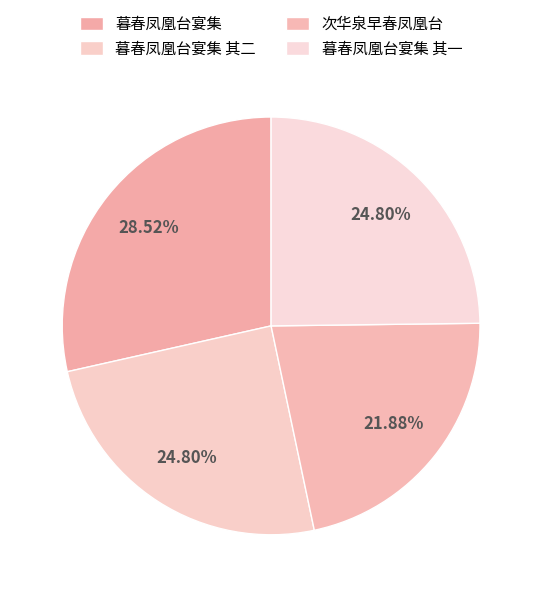

What is the ratio of the value at 暮春凤凰台宴集 其二 to the value at 暮春凤凰台宴集?

0.9